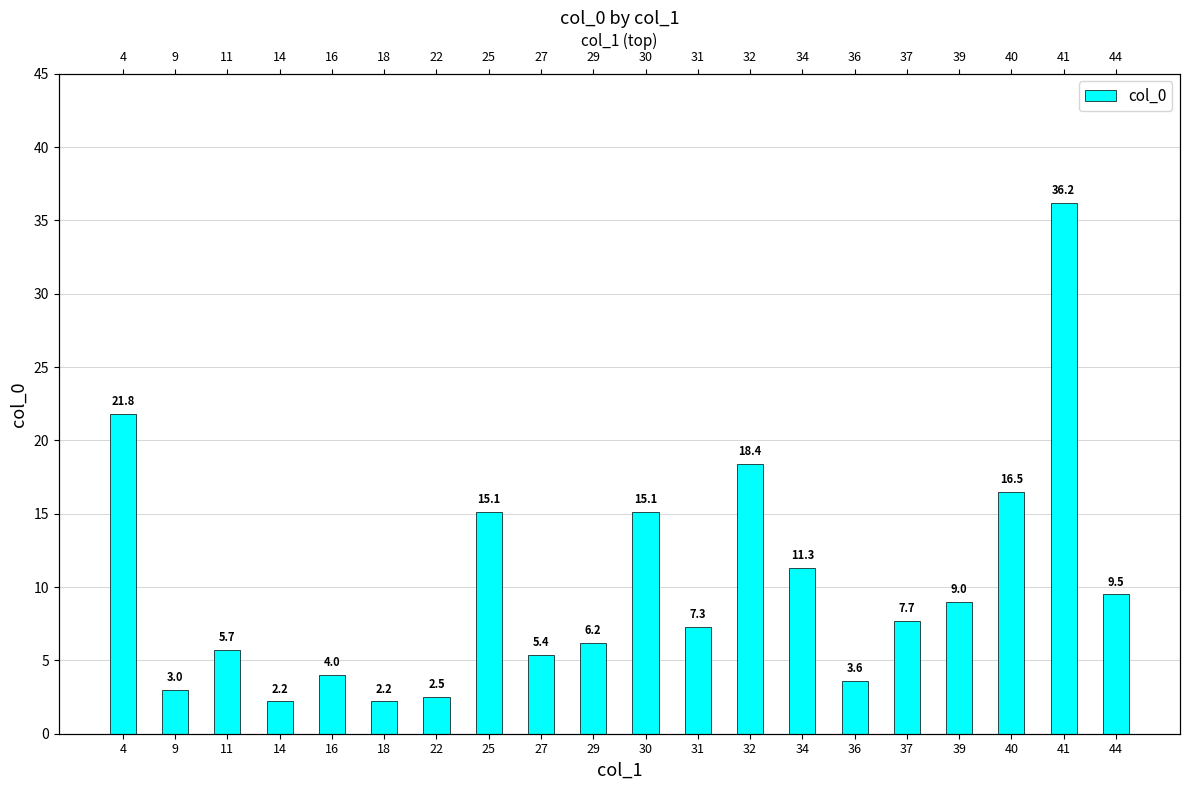

At which label is the value closest to 19?

32